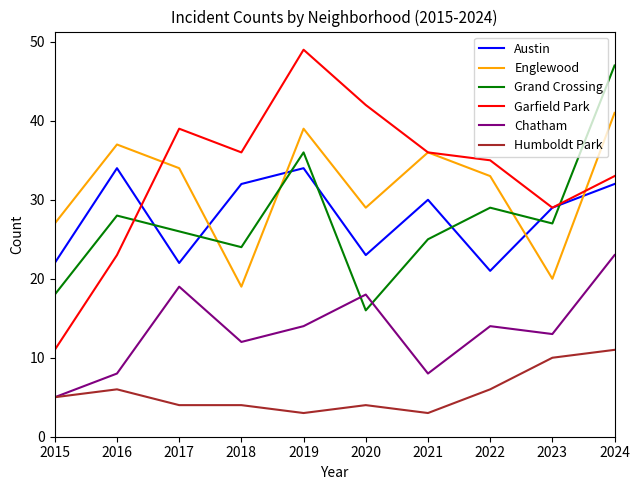

Reading left to right, transcribe all the data shown in this chart.

Austin: 2015=22	2016=34	2017=22	2018=32	2019=34	2020=23	2021=30	2022=21	2023=29	2024=32
Englewood: 2015=27	2016=37	2017=34	2018=19	2019=39	2020=29	2021=36	2022=33	2023=20	2024=41
Grand Crossing: 2015=18	2016=28	2017=26	2018=24	2019=36	2020=16	2021=25	2022=29	2023=27	2024=47
Garfield Park: 2015=11	2016=23	2017=39	2018=36	2019=49	2020=42	2021=36	2022=35	2023=29	2024=33
Chatham: 2015=5	2016=8	2017=19	2018=12	2019=14	2020=18	2021=8	2022=14	2023=13	2024=23
Humboldt Park: 2015=5	2016=6	2017=4	2018=4	2019=3	2020=4	2021=3	2022=6	2023=10	2024=11